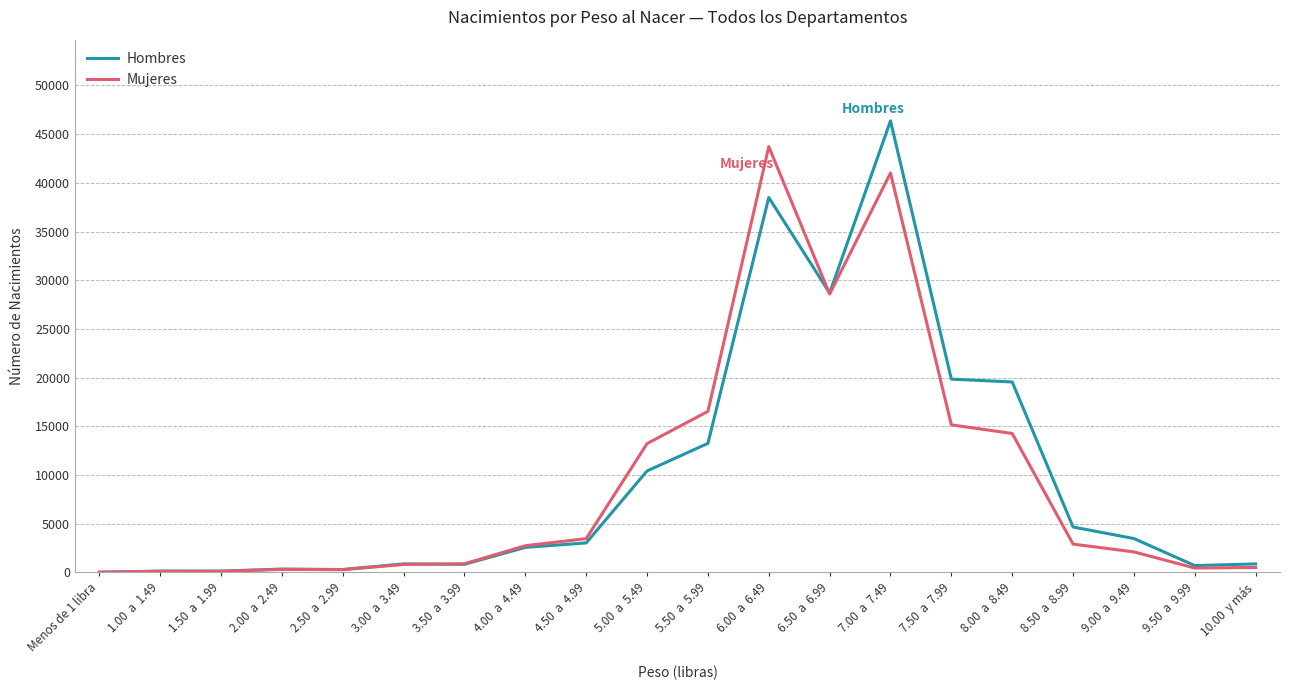

What are all the series names shown in the legend?

Hombres, Mujeres